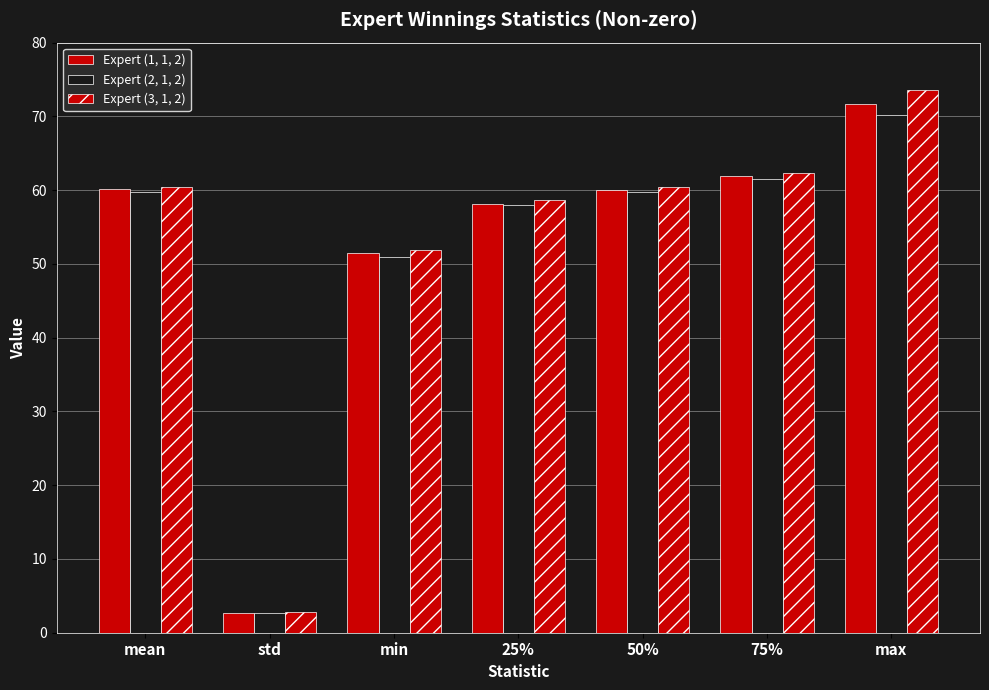

How many bars are there in total?

21